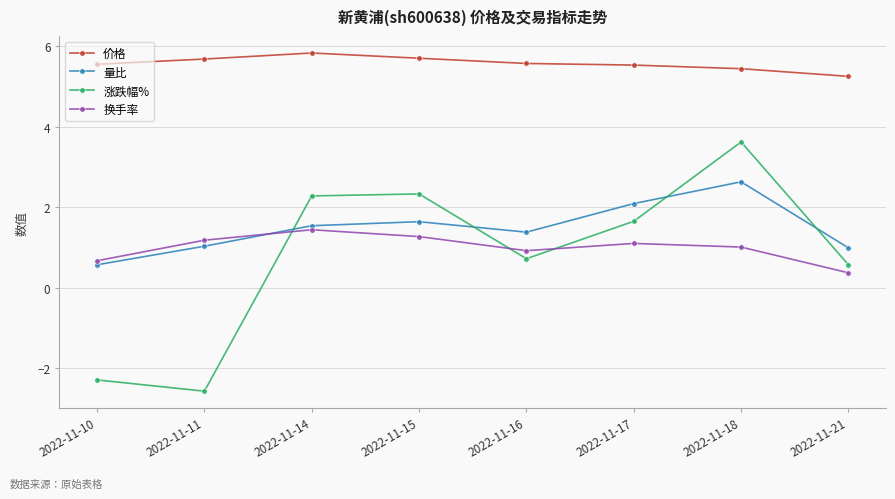

Which series ends up on top after the final intersection of 涨跌幅% and 量比?

量比